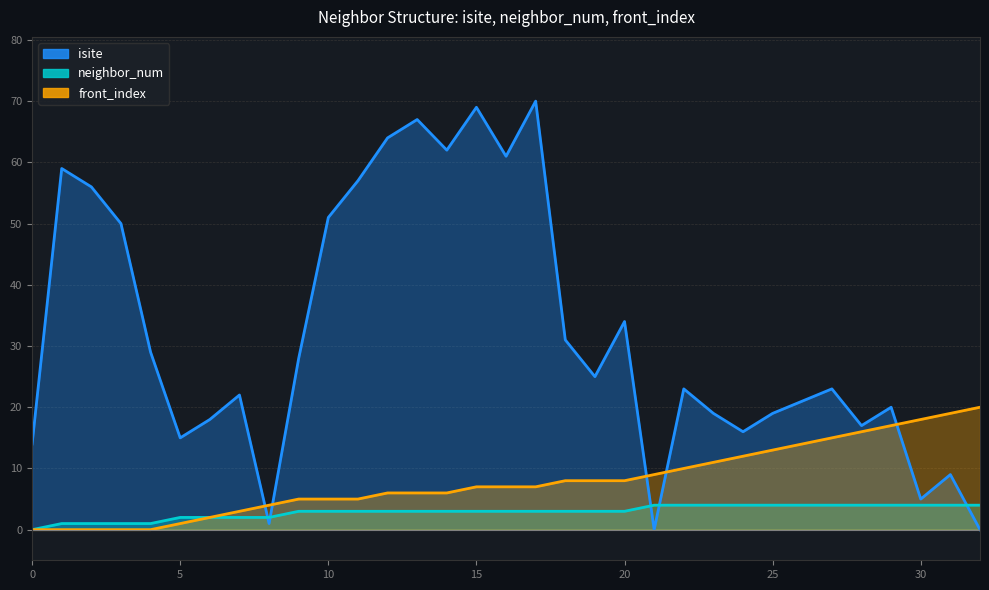

Between which two adjacent categories do front_index and isite first intersect?

7 and 8